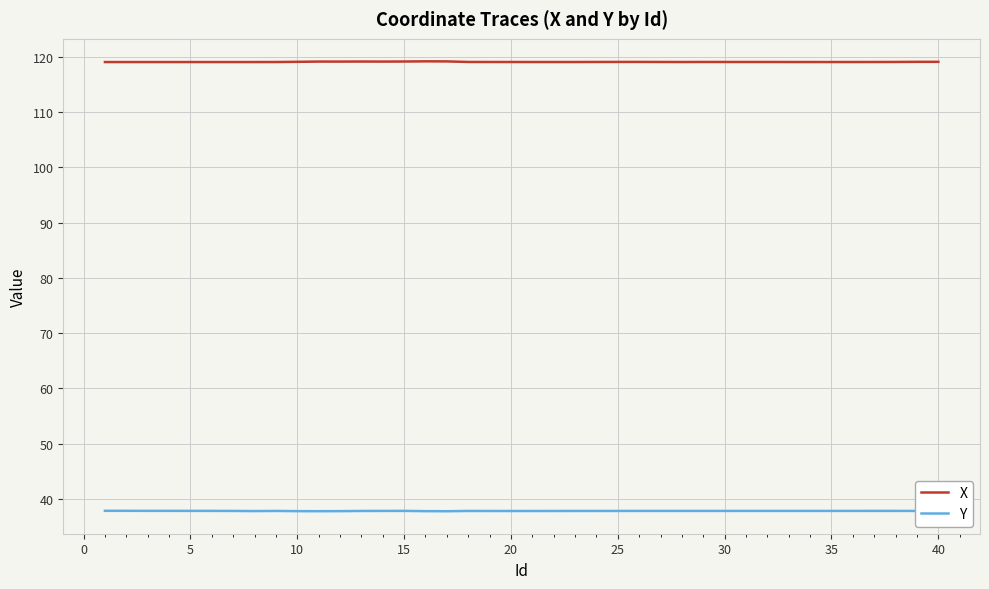

Which series has the largest total across all categories?

X